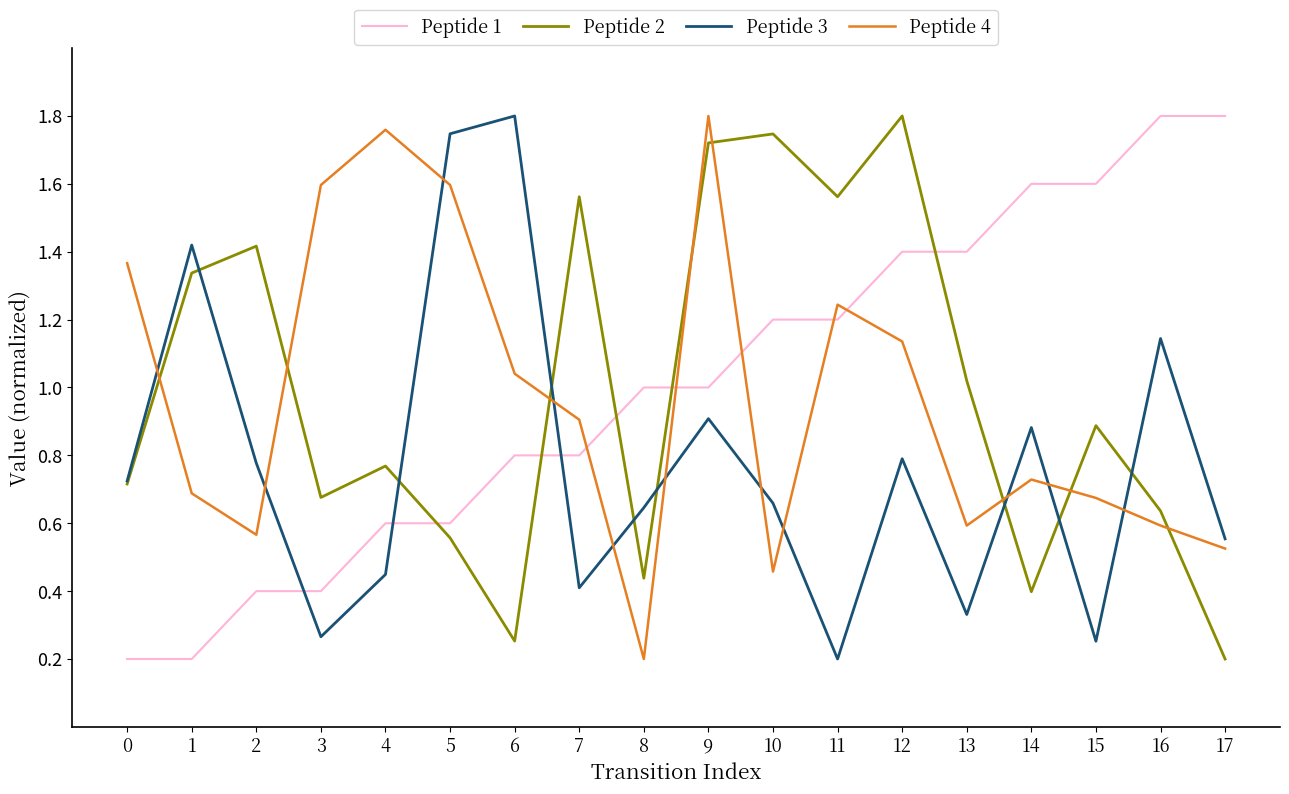

At which label does Peptide 4 reach its peak?

9